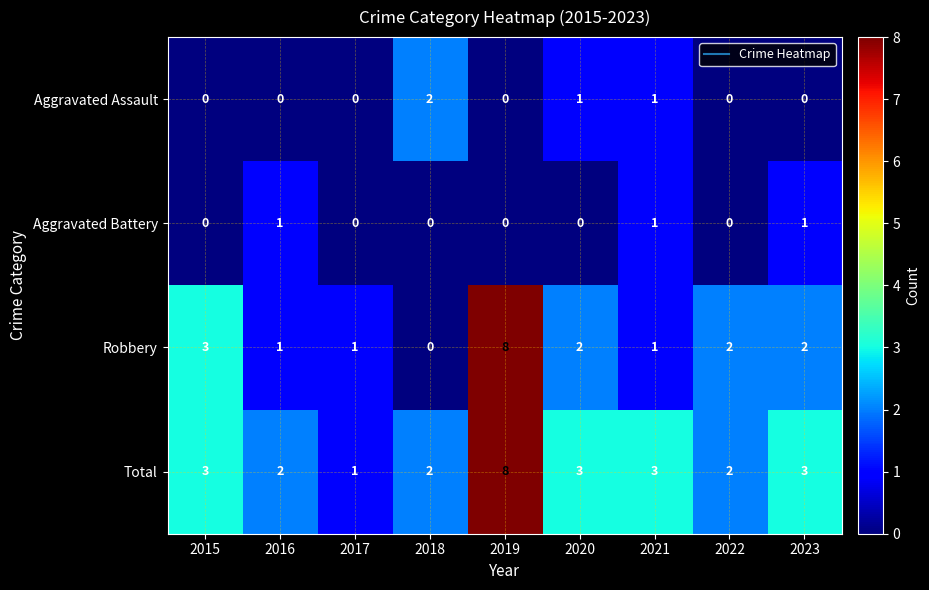

Rank the series at 2023 from highest to lowest value.

Total, Robbery, Aggravated Battery, Aggravated Assault